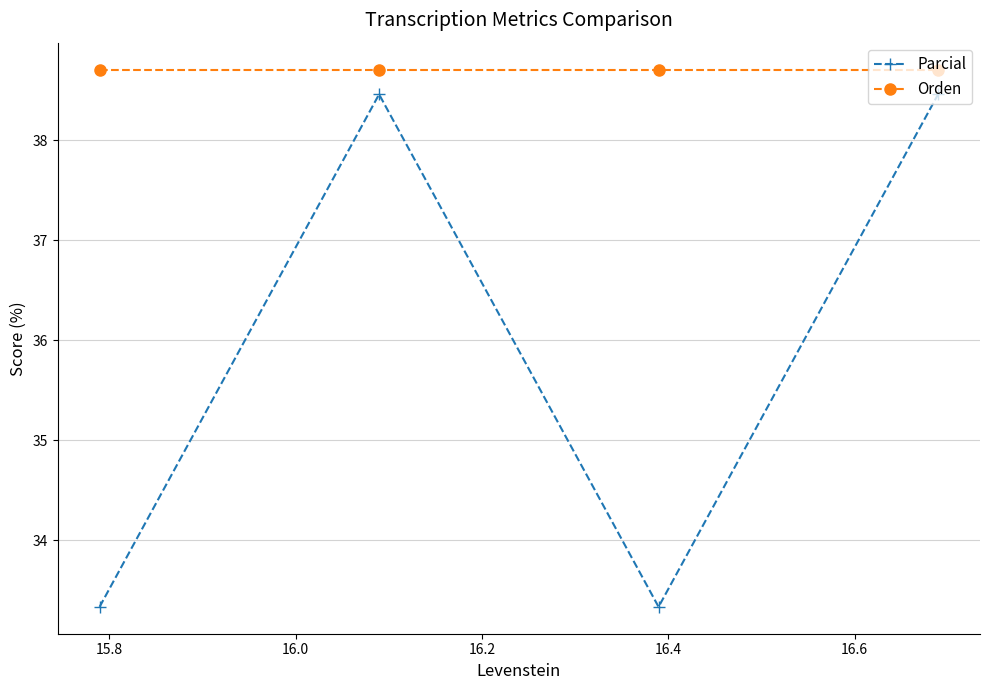

What is the value of the Orden point at the 1st from the left?

38.7